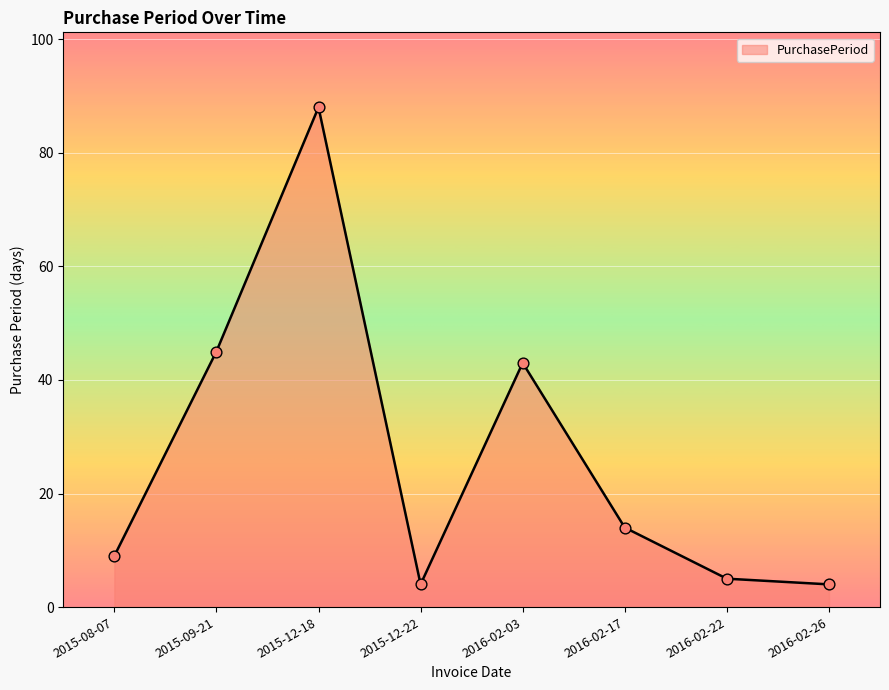

What is the ratio of the value at 2015-08-07 to the value at 2015-12-22?

2.2